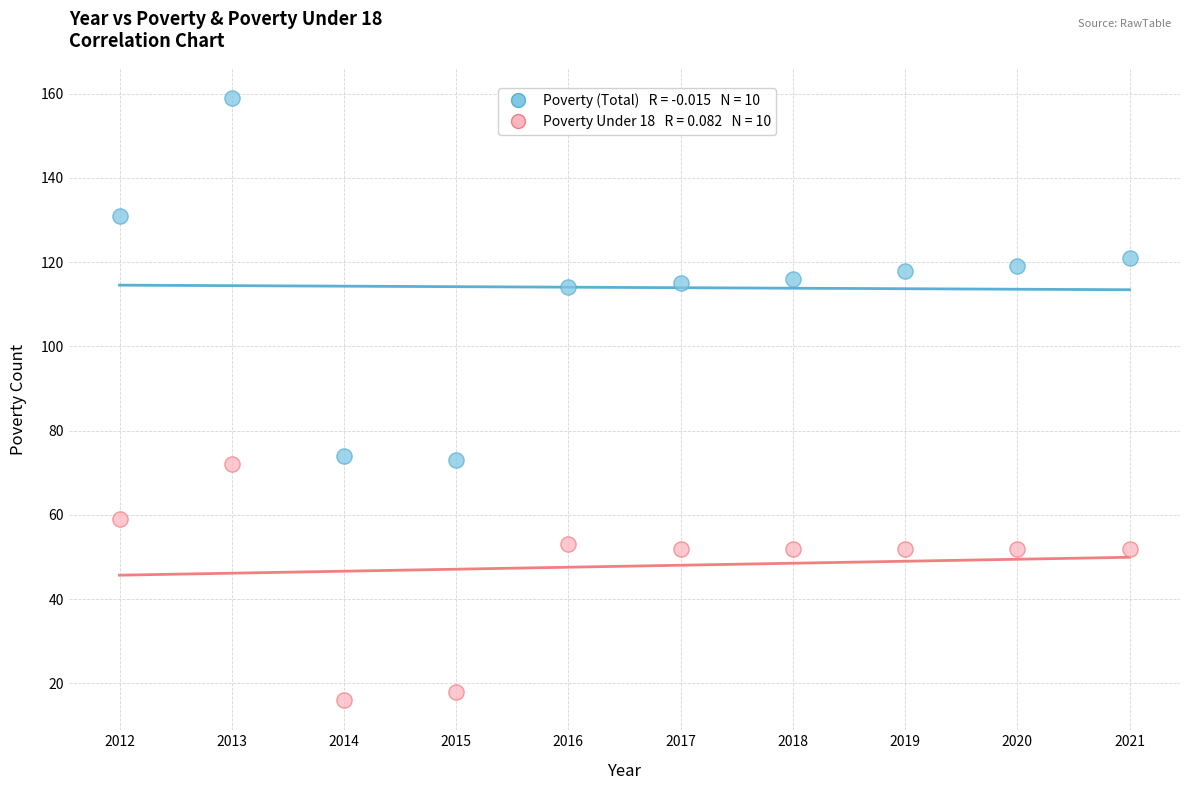

Across all data points, what is the range of X values (max minus min)?

9